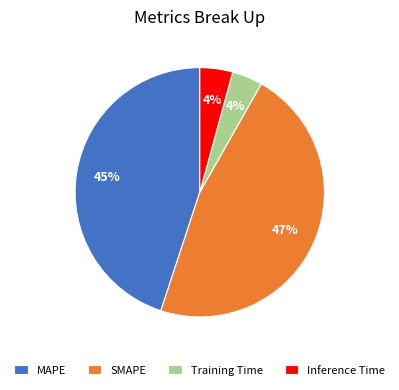

What is the ratio of the value at MAPE to the value at SMAPE?

1.0